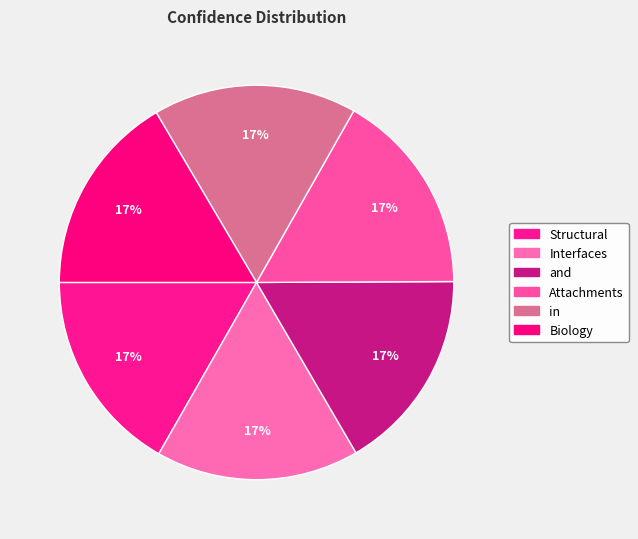

True or false: Biology accounts for 5% of the total.

False